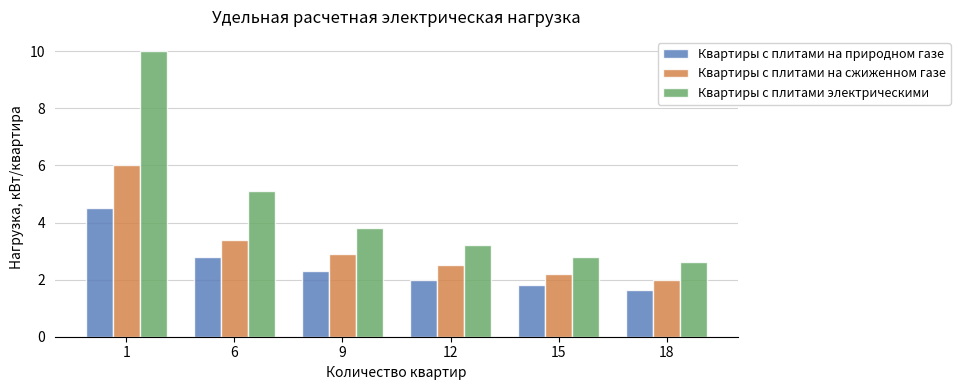

Which series has the largest range (max minus min)?

Квартиры с плитами электрическими